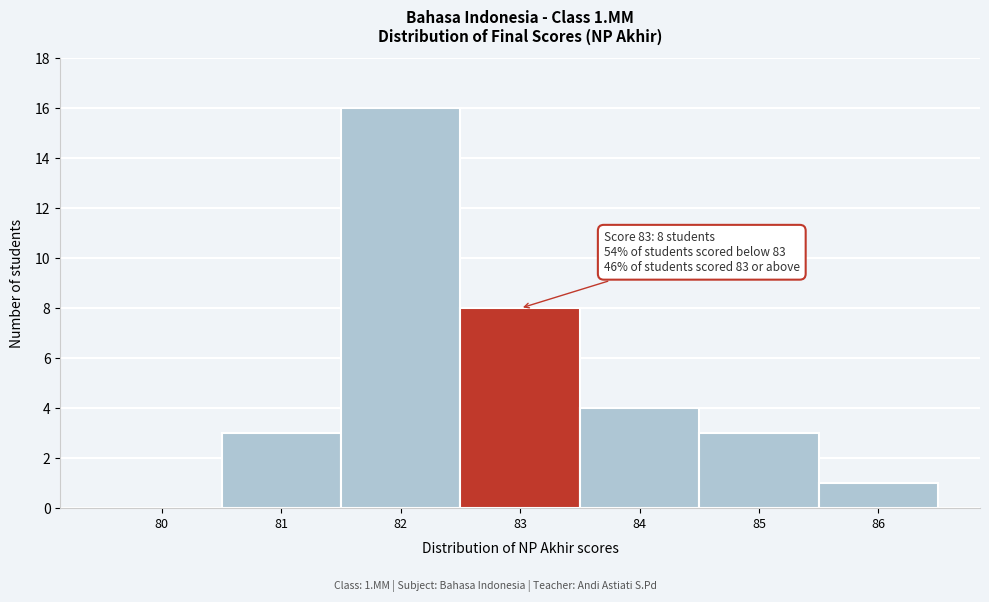

Reading left to right, transcribe all the data shown in this chart.

80=0	81=3	82=16	83=8	84=4	85=3	86=1